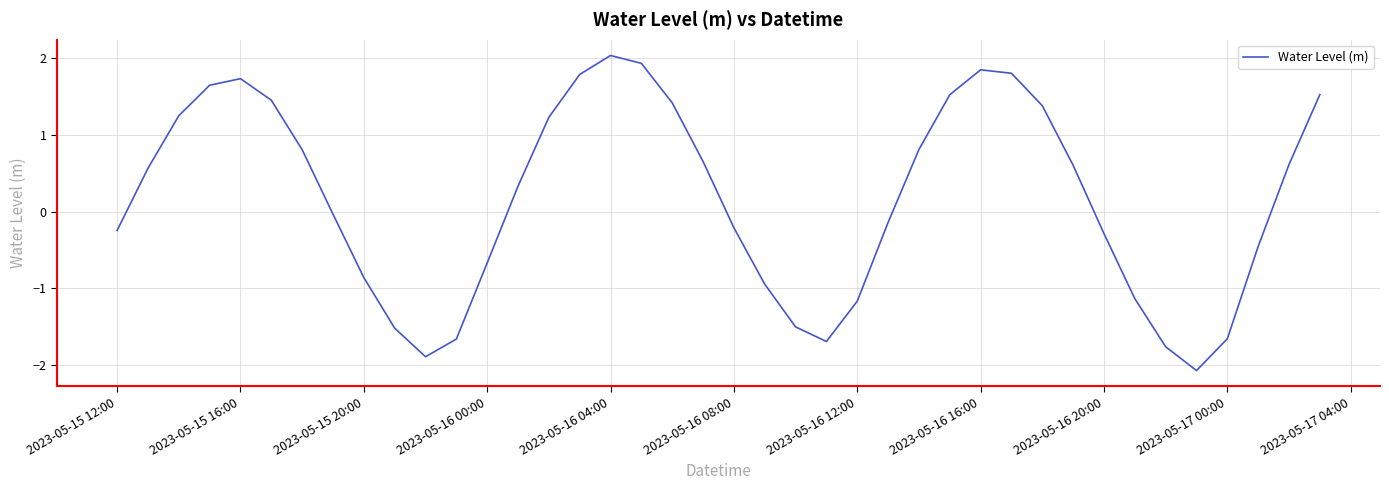

What is the greatest value displayed?

2.0